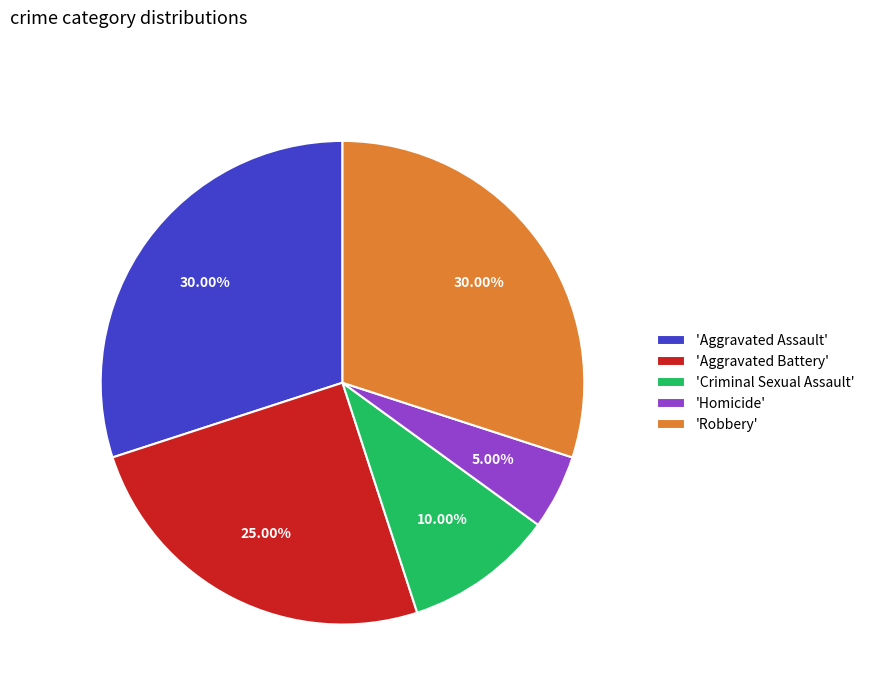

To the nearest percent, what is the difference between the largest and smallest slice percentages?

25%